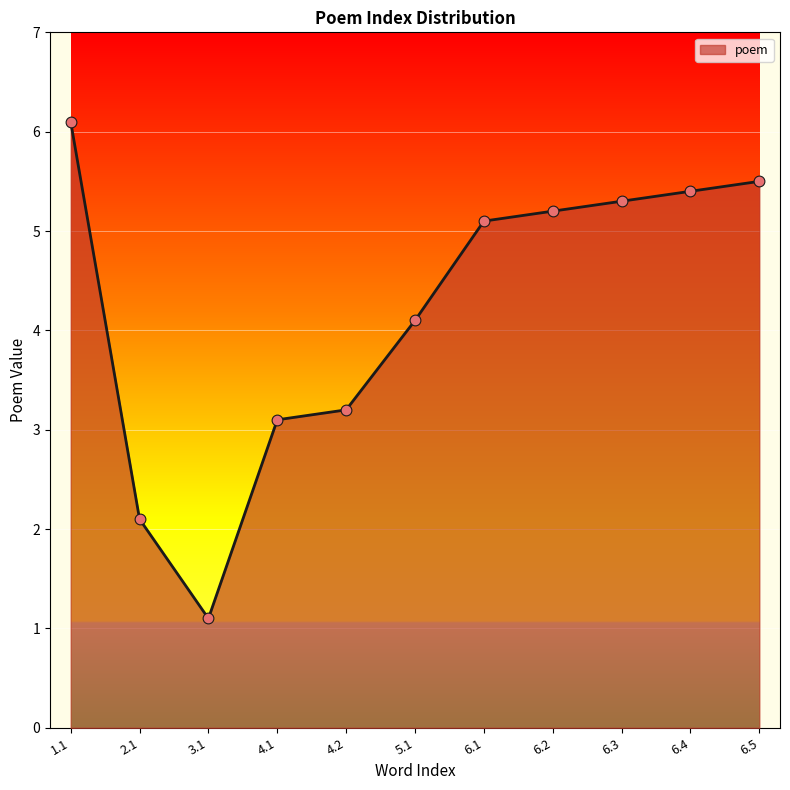

Between 4.1 and 2.1, which is larger?

4.1